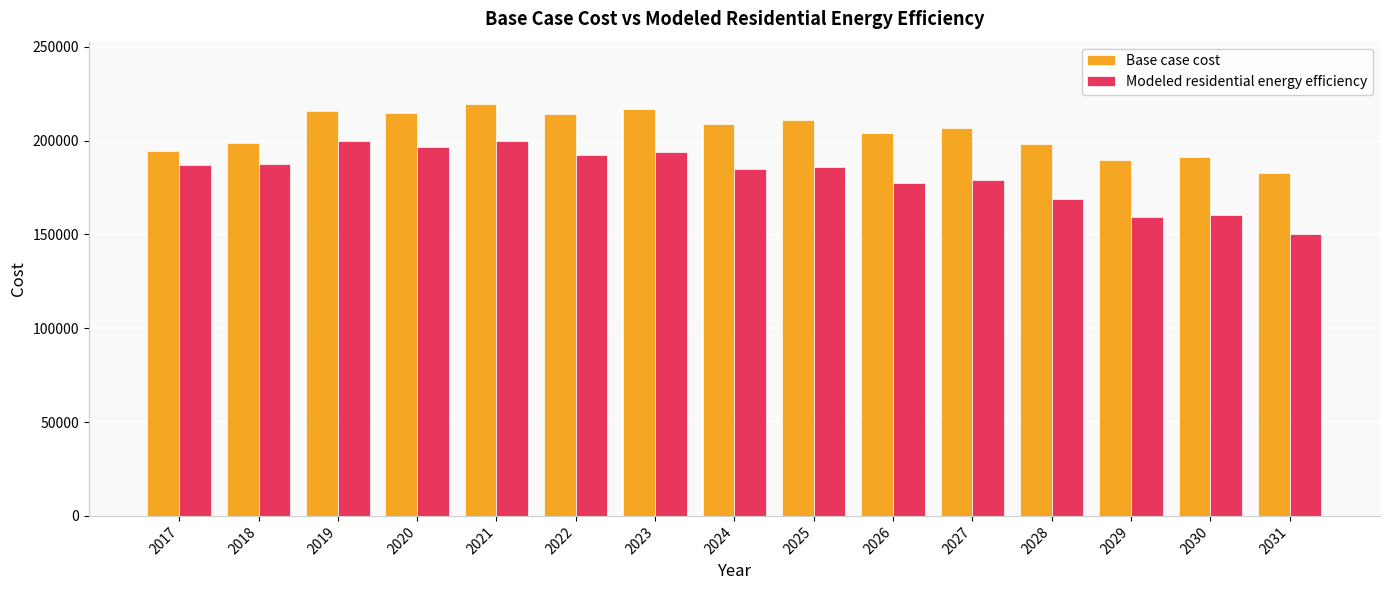

How many distinct data groups are displayed?

2